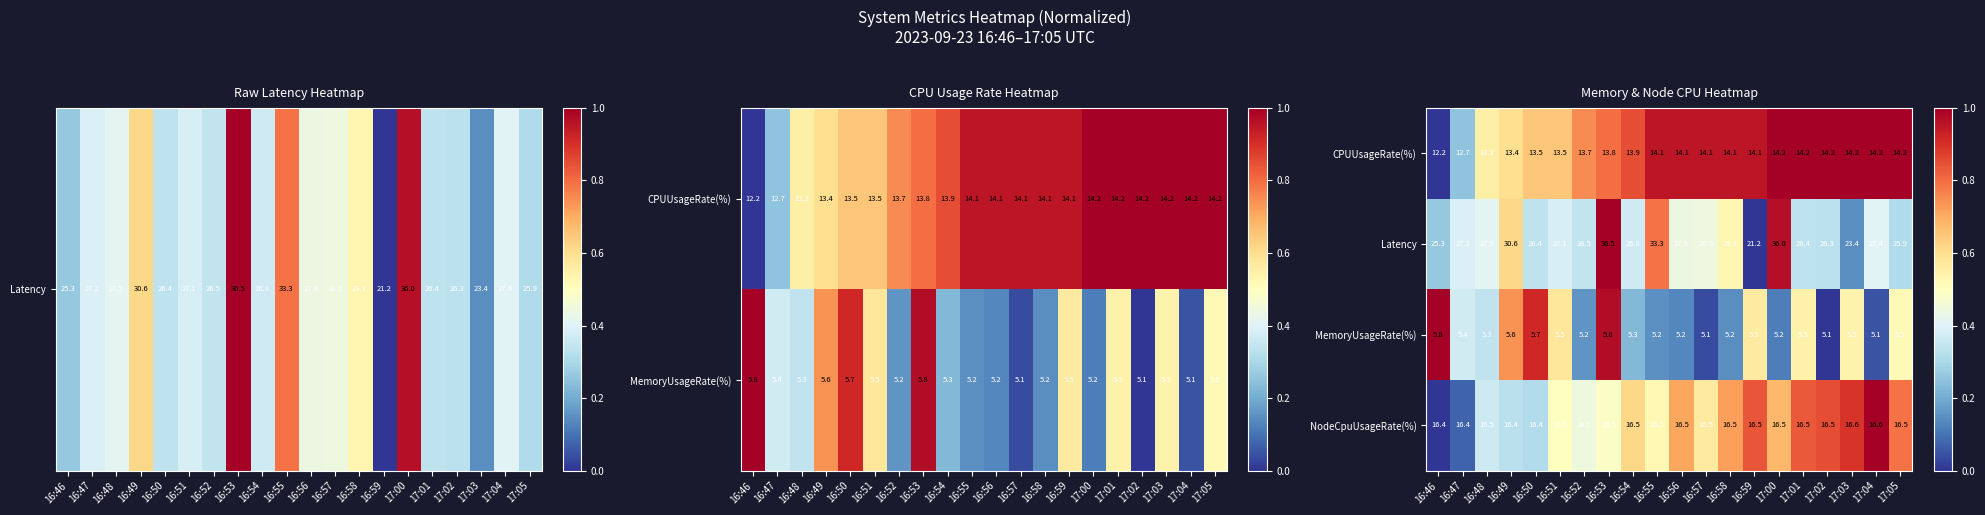

What is the sum of all NodeCpuUsageRate(%) values?

329.8